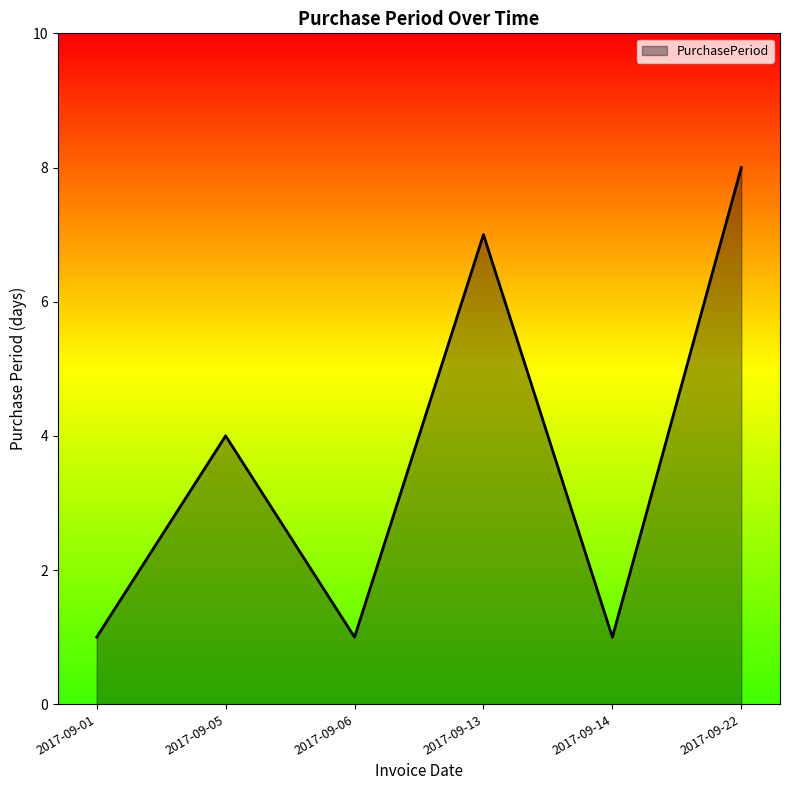

What is the sum of the values at 2017-09-22 and 2017-09-05?

12